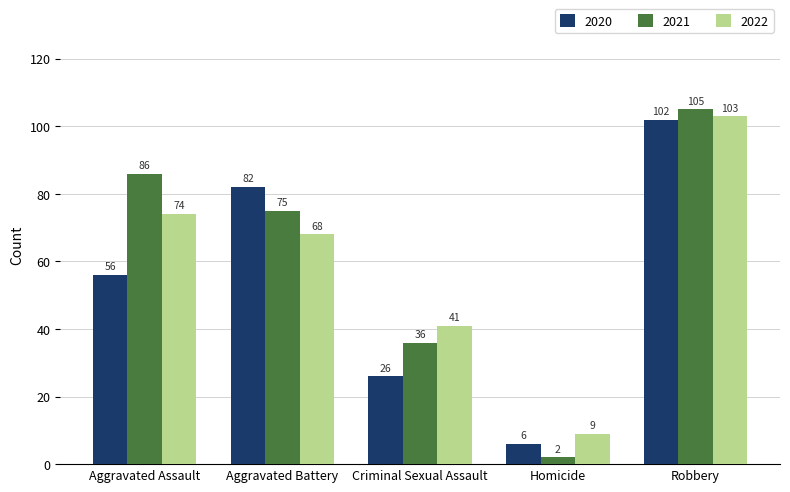

What is the minimum value for 2022?

9